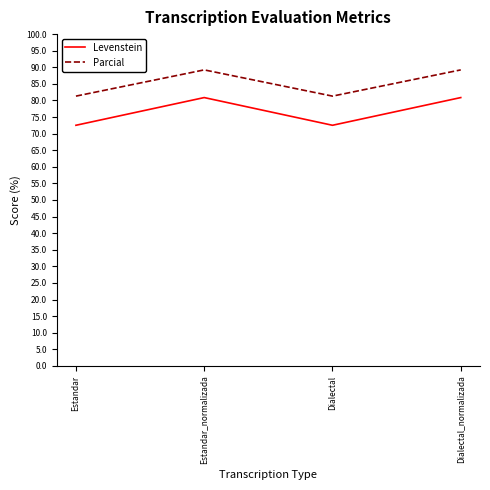

Where does the Parcial series first go above 89?

Estandar_normalizada